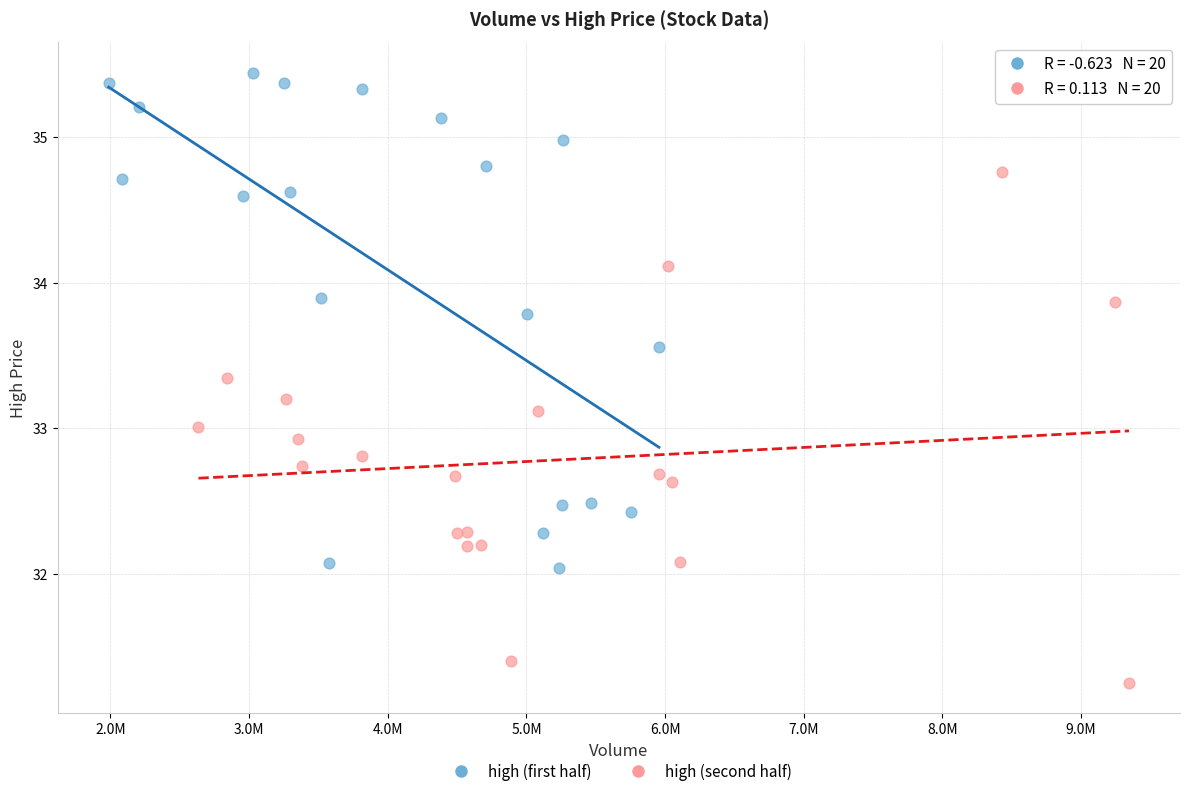

Which series has the widest spread of Y values?

high (second half)